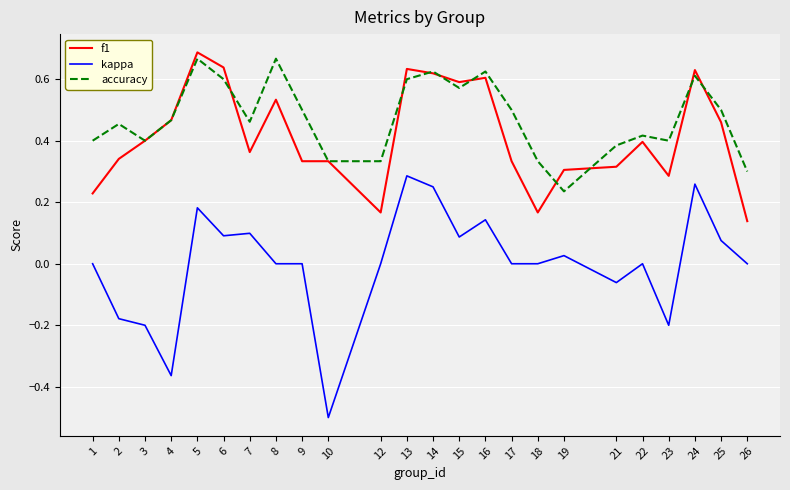

At which label does f1 reach its minimum?

26